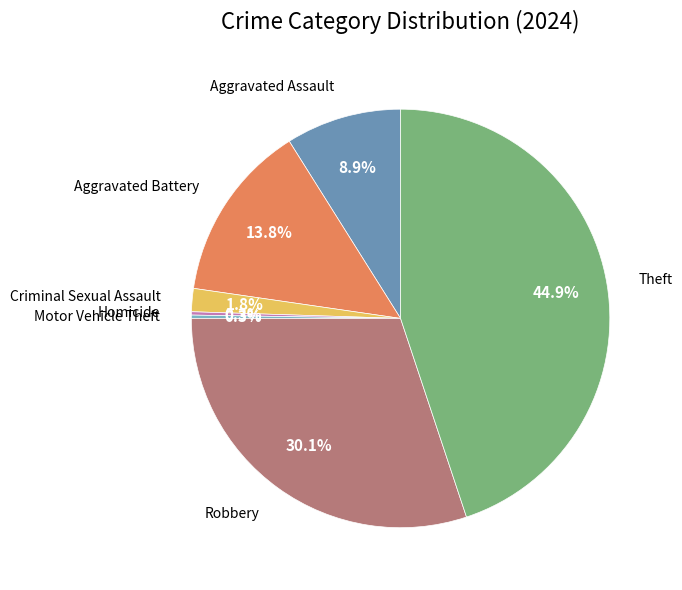

Is there any slice that represents more than half of the pie?

No